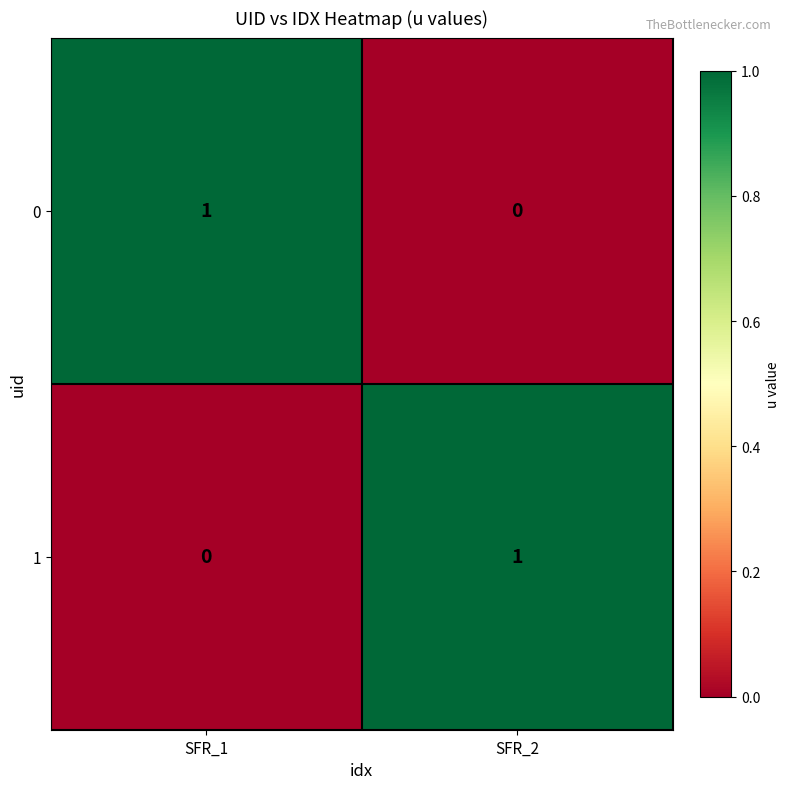

At how many categories does at least one series exceed 0?

2